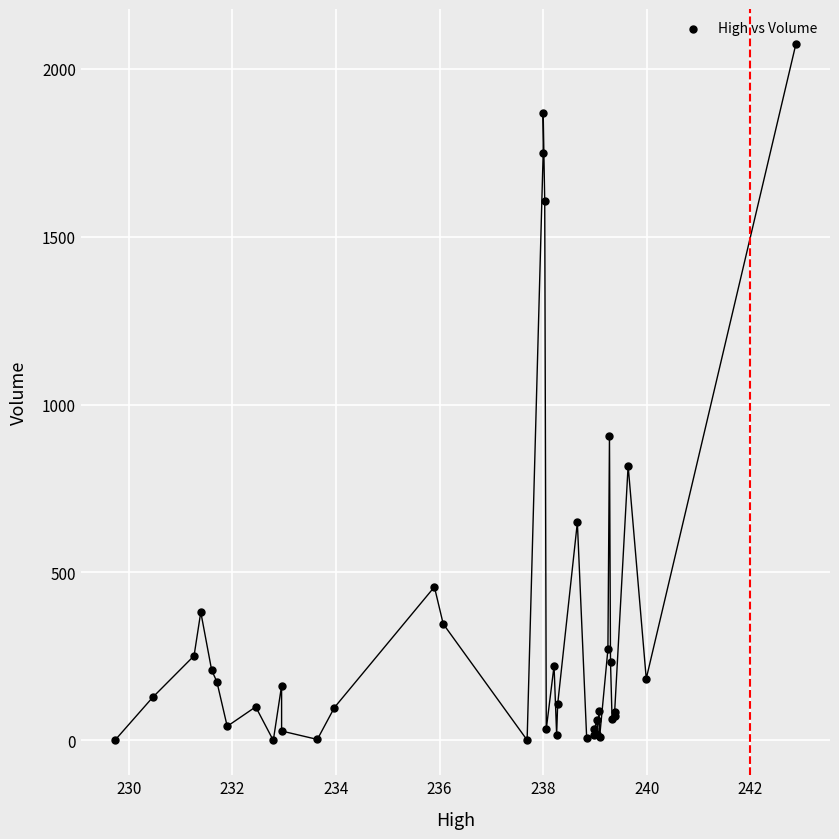

What Y value in the scatter plot is closest to 1037?

907